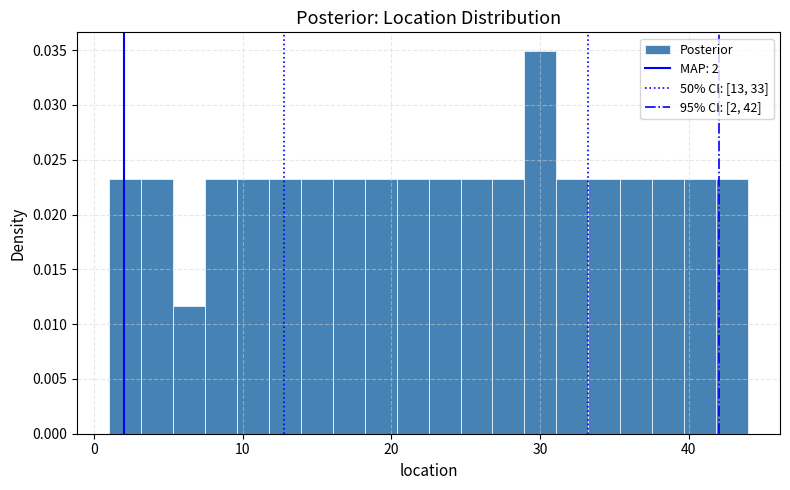

Around what value on the x-axis is the tallest bar? Give the approximate position of its centre, as read against the axis.

30